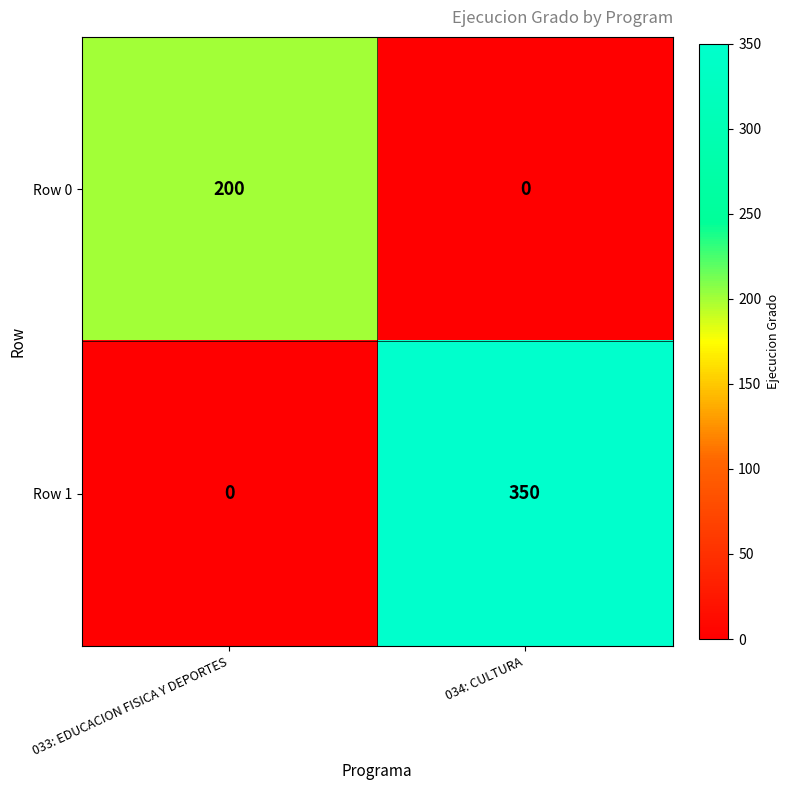

What is the sum of the Row 1 values at 034: CULTURA and 033: EDUCACION FISICA Y DEPORTES?

350